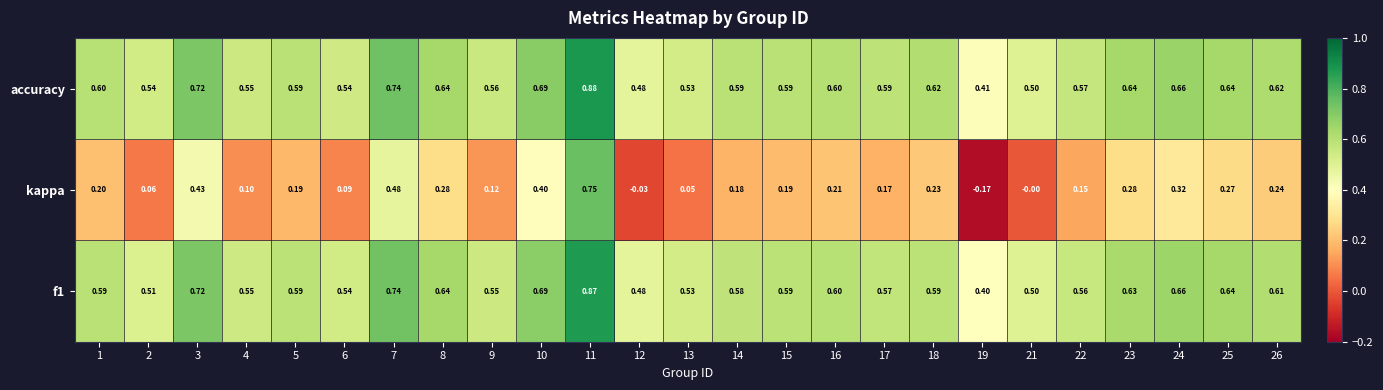

Which series changed the most between 3 and 8?

kappa